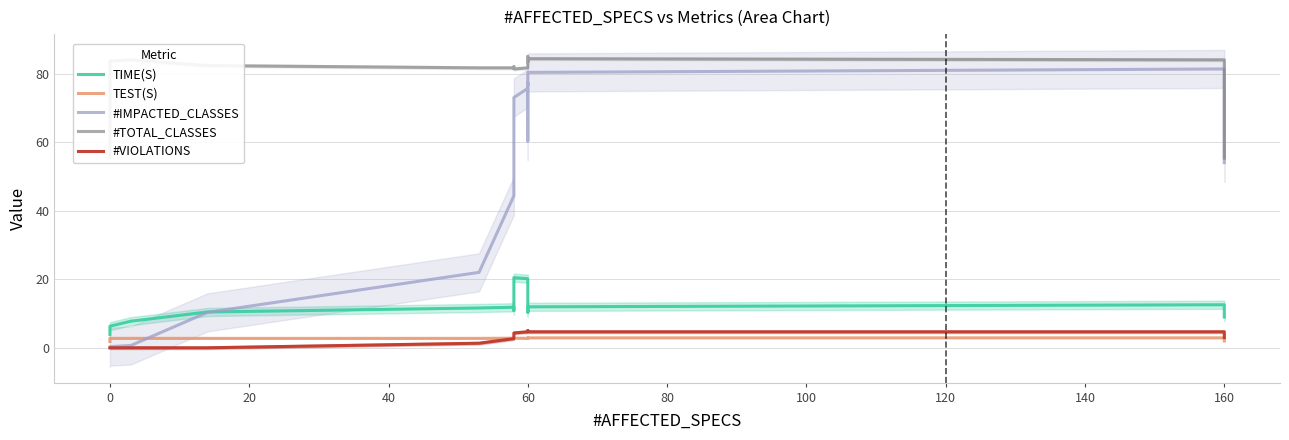

How many distinct data groups are displayed?

5